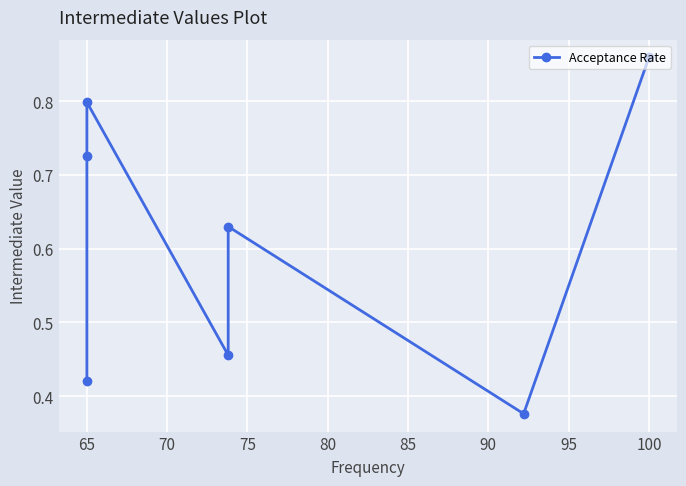

True or false: there are more than 0 points higher than both neighbors.

True